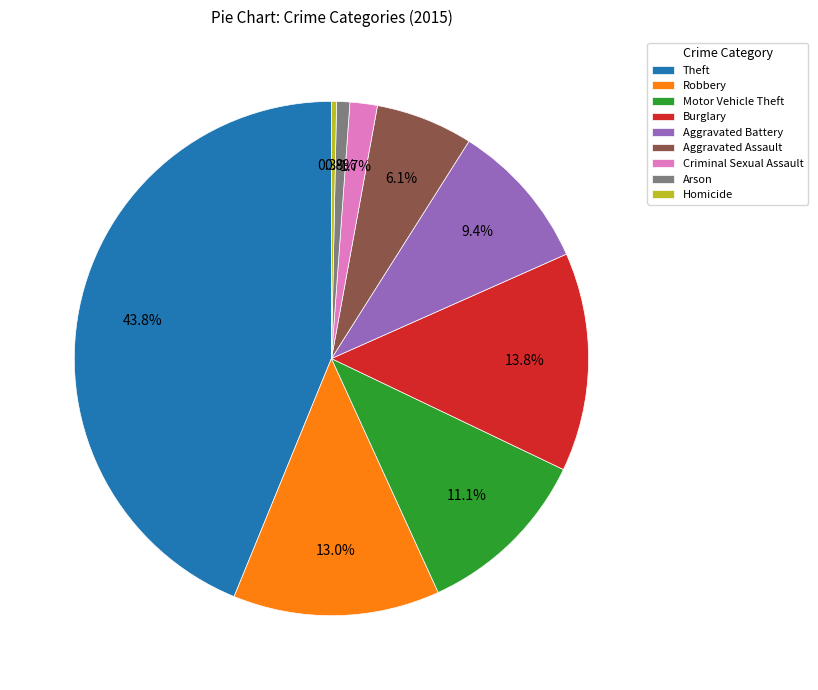

What percentage do Homicide and Robbery together represent?

13.3%